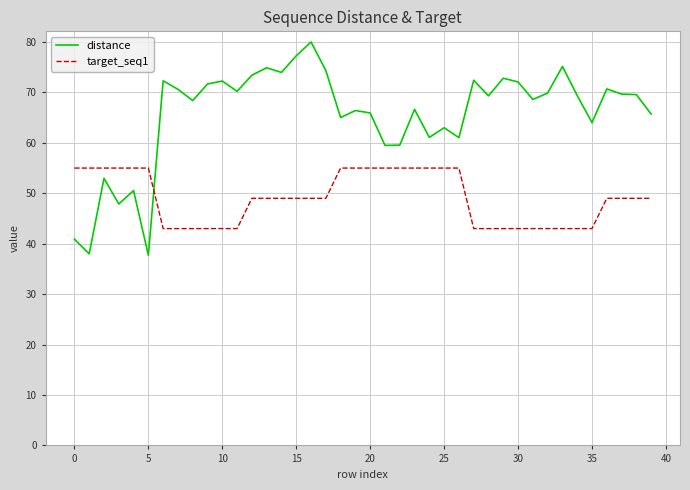

How many intersections are there between distance and target_seq1?

1